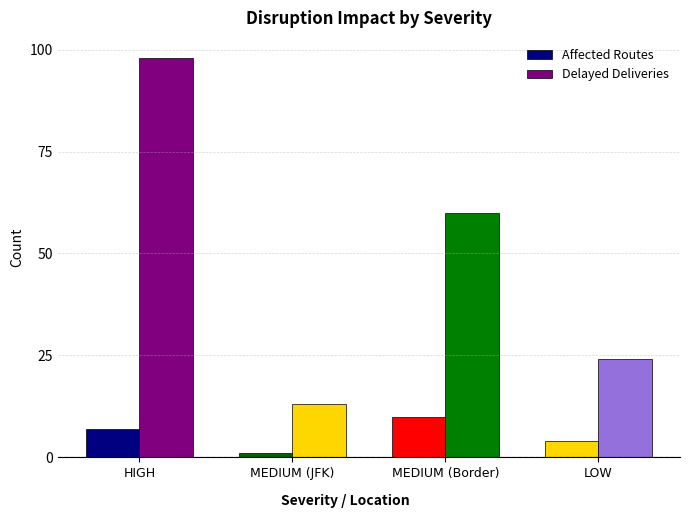

How many groups of bars are there?

4